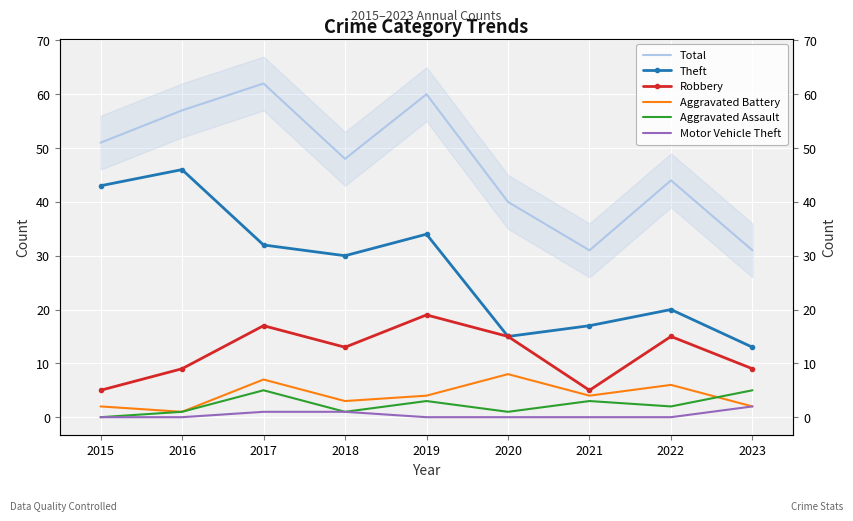

Reading left to right, extract all data points from this chart.

Total: 51	57	62	48	60	40	31	44	31
Theft: 43	46	32	30	34	15	17	20	13
Robbery: 5	9	17	13	19	15	5	15	9
Aggravated Battery: 2	1	7	3	4	8	4	6	2
Aggravated Assault: 0	1	5	1	3	1	3	2	5
Motor Vehicle Theft: 0	0	1	1	0	0	0	0	2